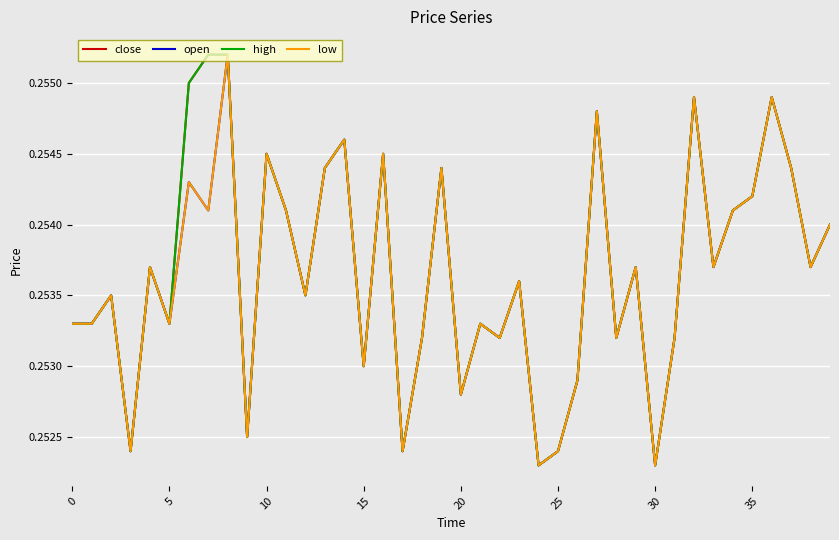

Does the chart display data point markers on the line(s)?

No